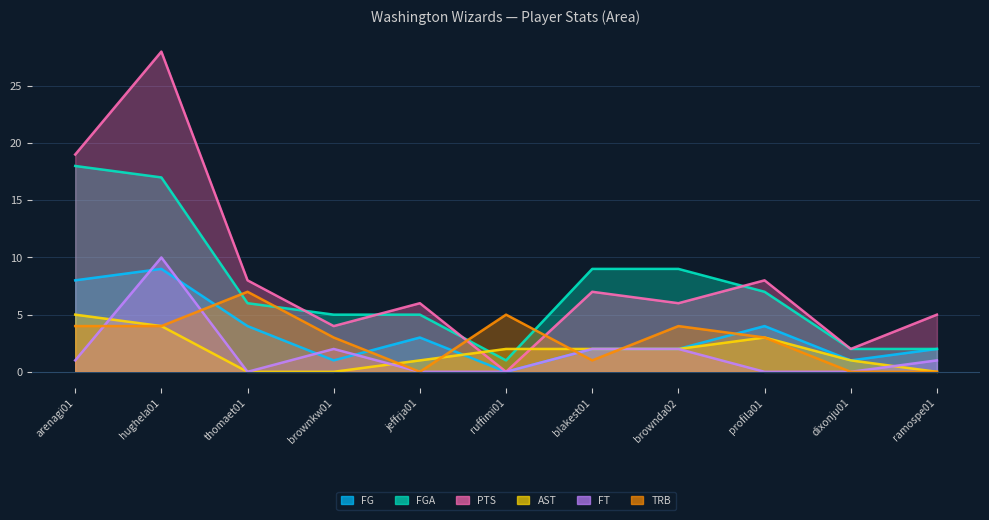

How many data points does each series have?

11